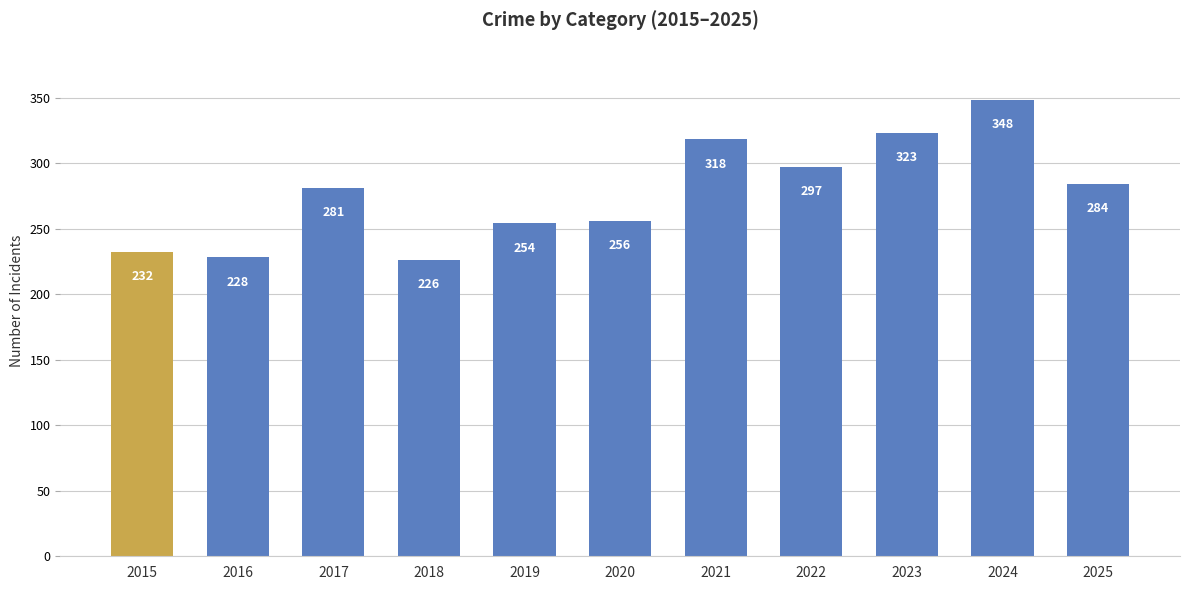

Between 2019 and 2016, which is larger?

2019